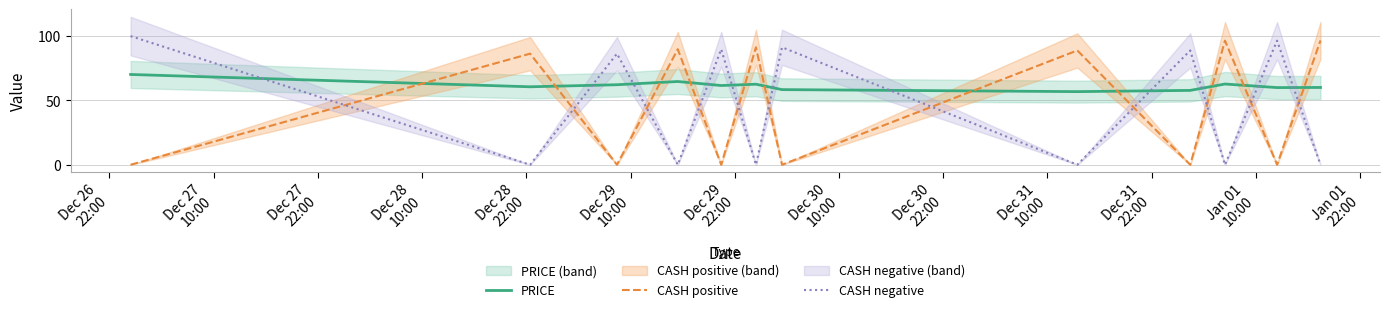

What is the highest value of the PRICE series?

70.2